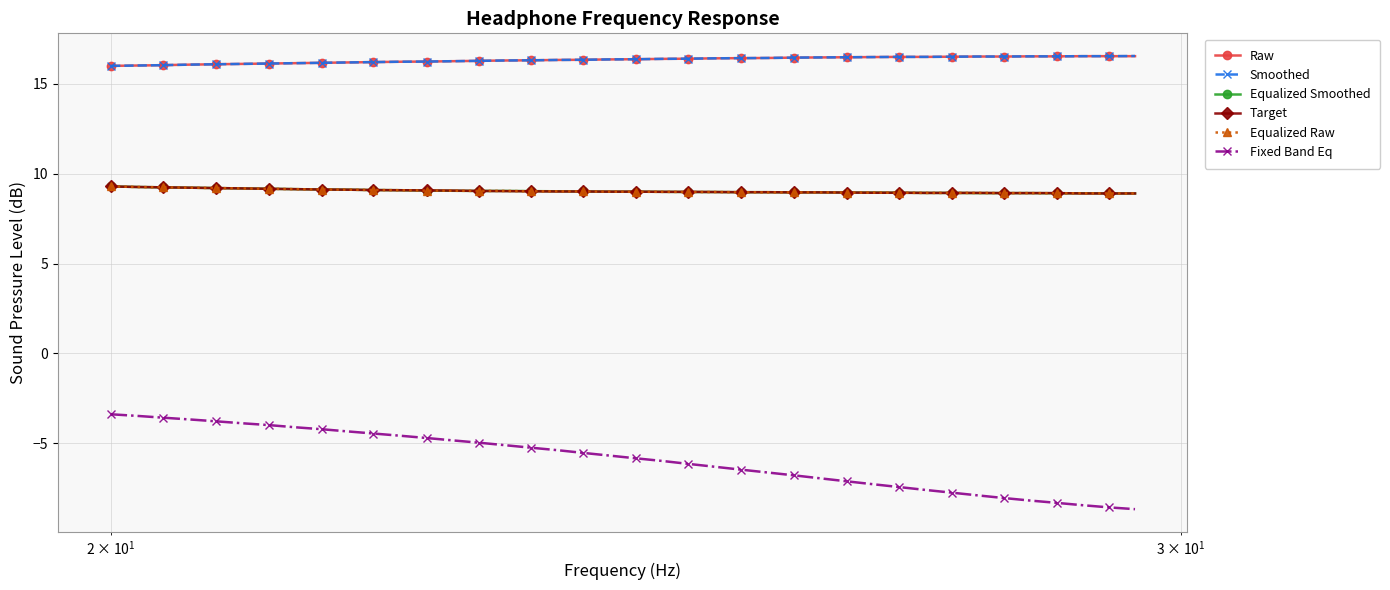

What is the smallest value displayed?

-8.7